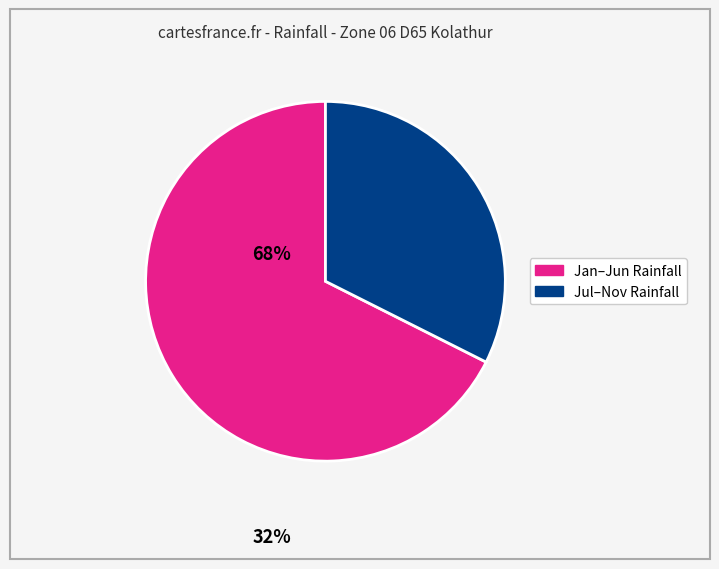

Is there a majority slice in this chart?

Yes